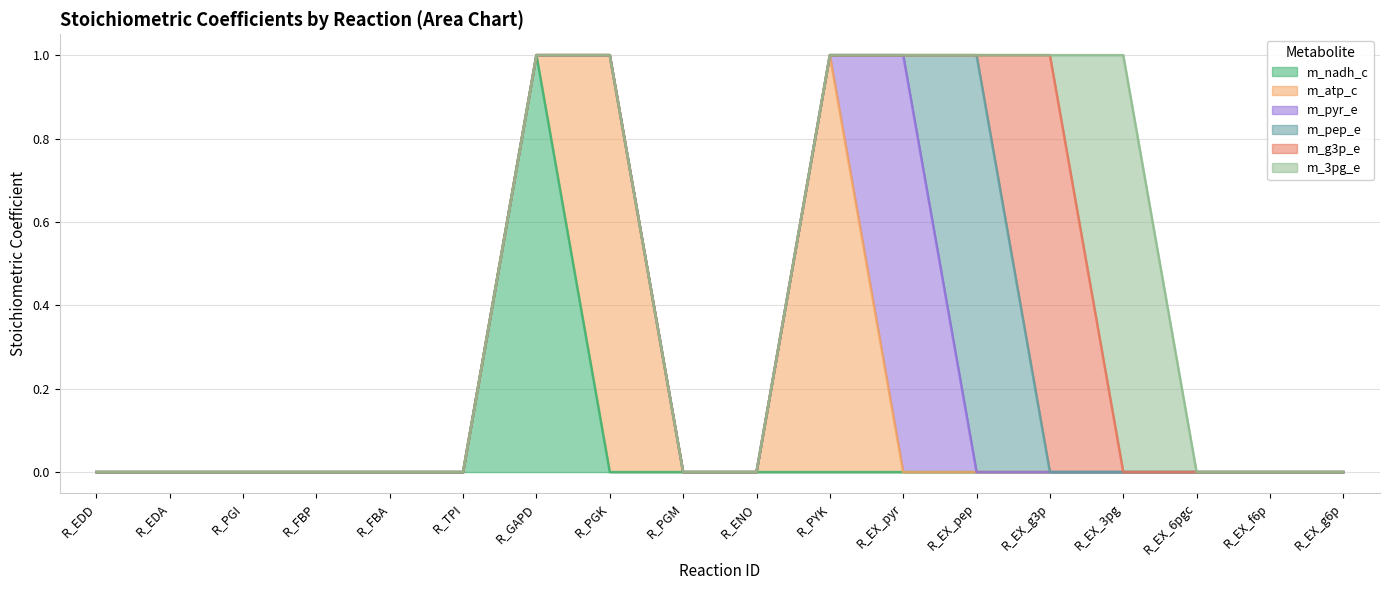

At which category does m_nadh_c reach its first local peak?

R_GAPD